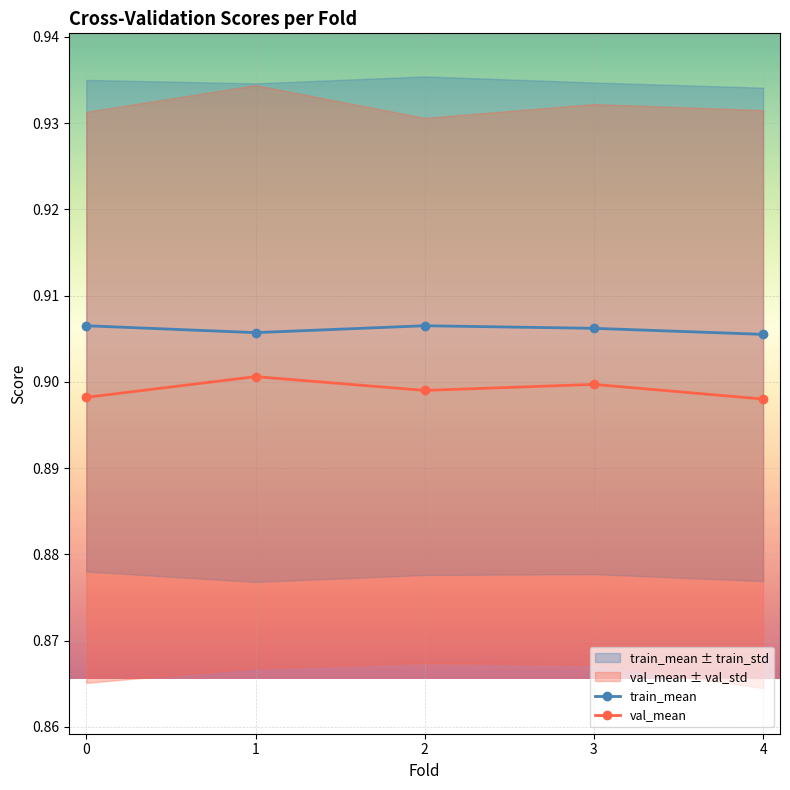

True or false: val_mean and train_mean cross at least once.

False